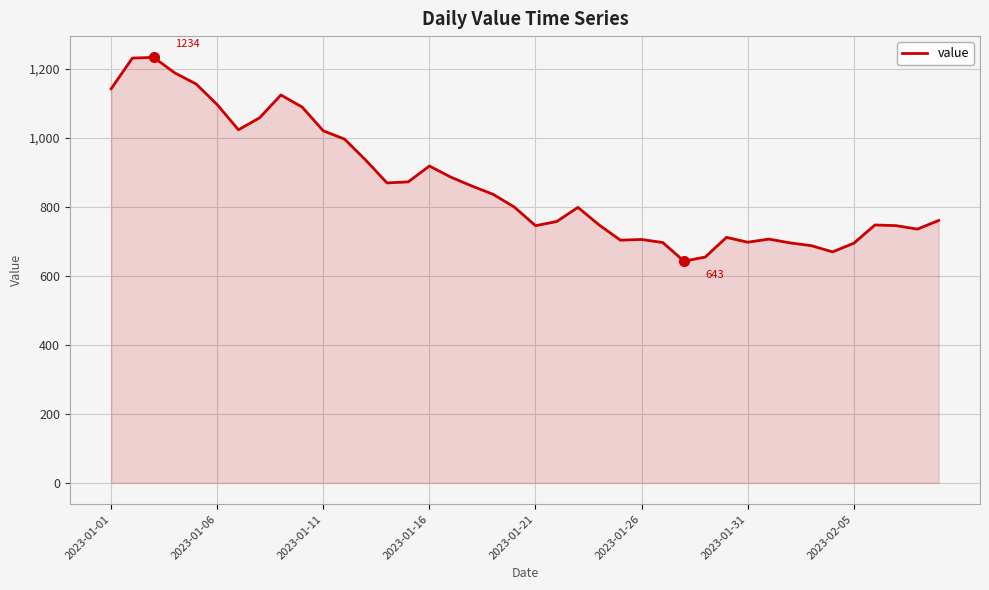

What is the difference between the maximum and minimum values?

591